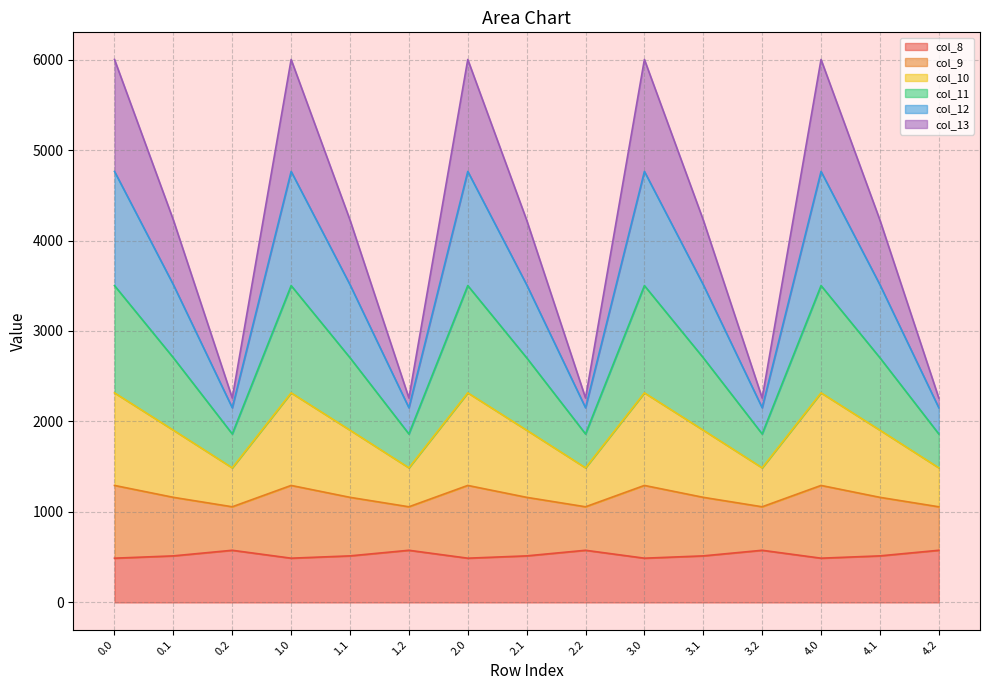

What is the minimum value for col_8?

489.3